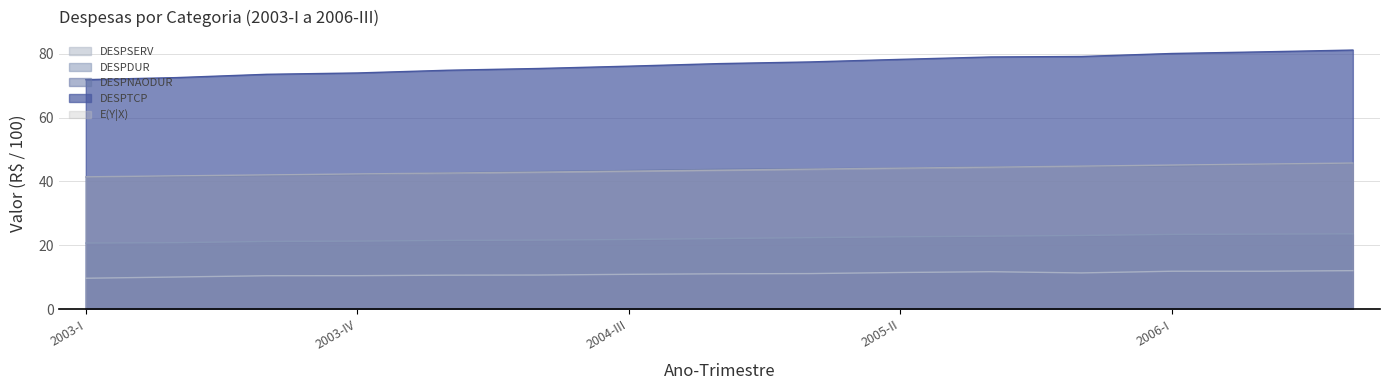

Is it true that E(Y|X) equals 66.8 at 2003-II?

False